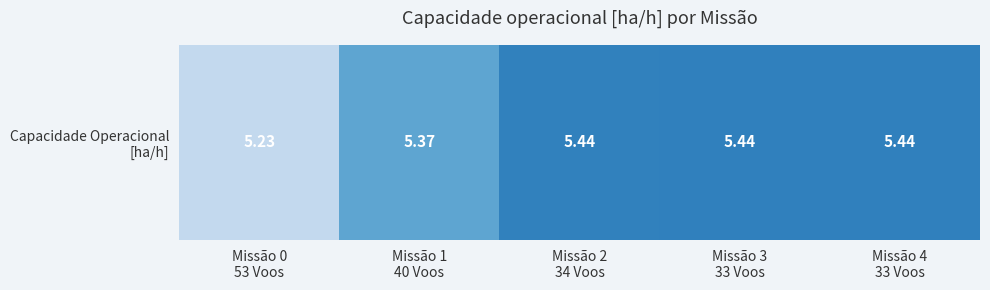

Rank the categories by value from highest to lowest.

Missão 4
33 Voos, Missão 3
33 Voos, Missão 2
34 Voos, Missão 1
40 Voos, Missão 0
53 Voos